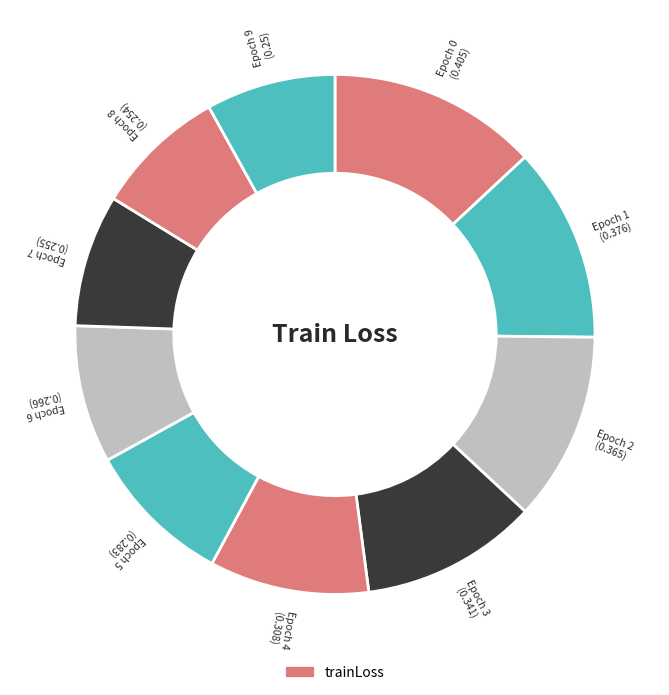

To the nearest percent, what is the difference between the largest and smallest slice percentages?

5%